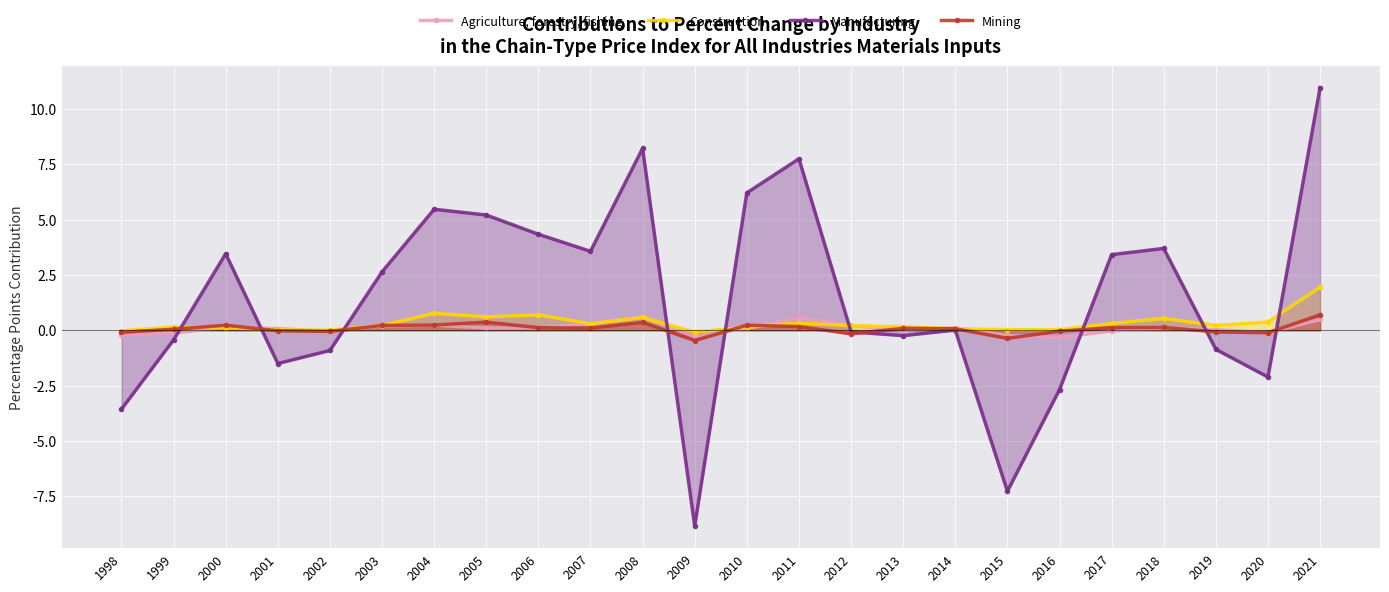

At which category does Construction reach its first local valley?

2002